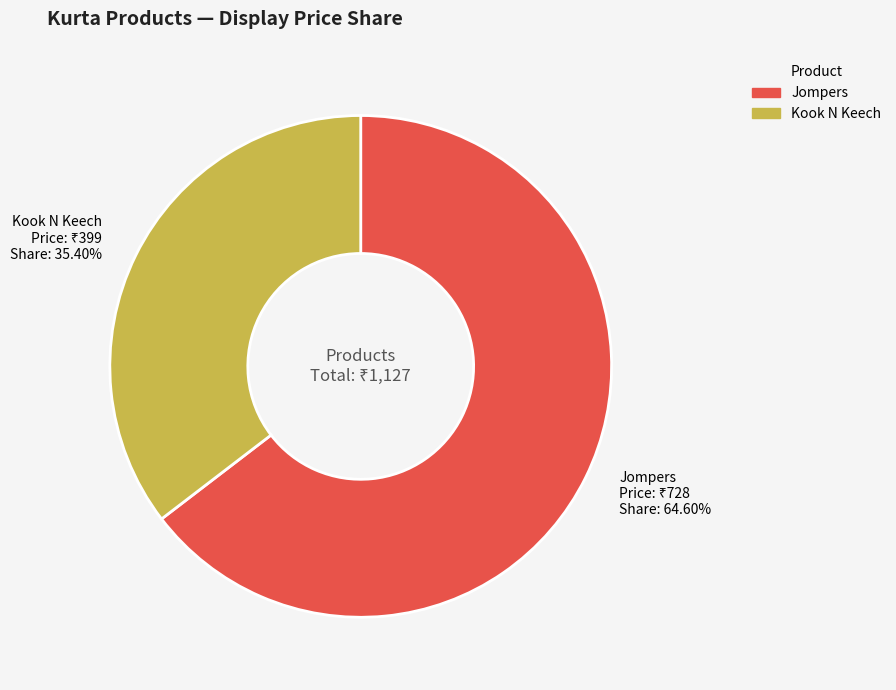

To the nearest percent, what portion does Kook N Keech represent?

35%